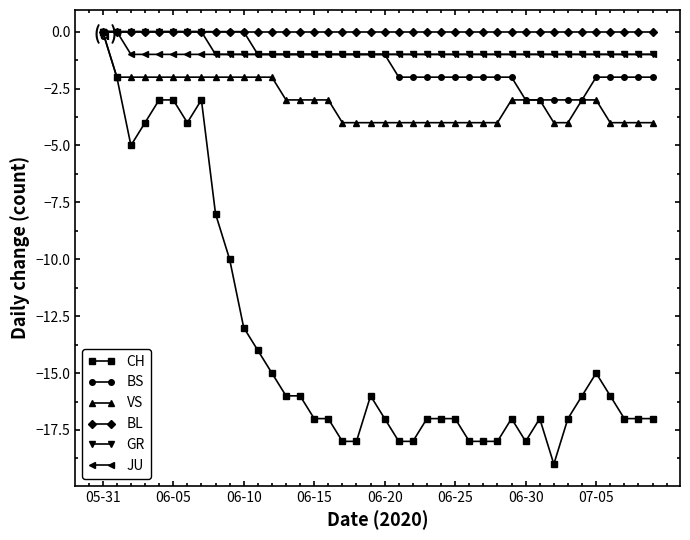

True or false: CH has more than 1 points higher than both neighbors.

True